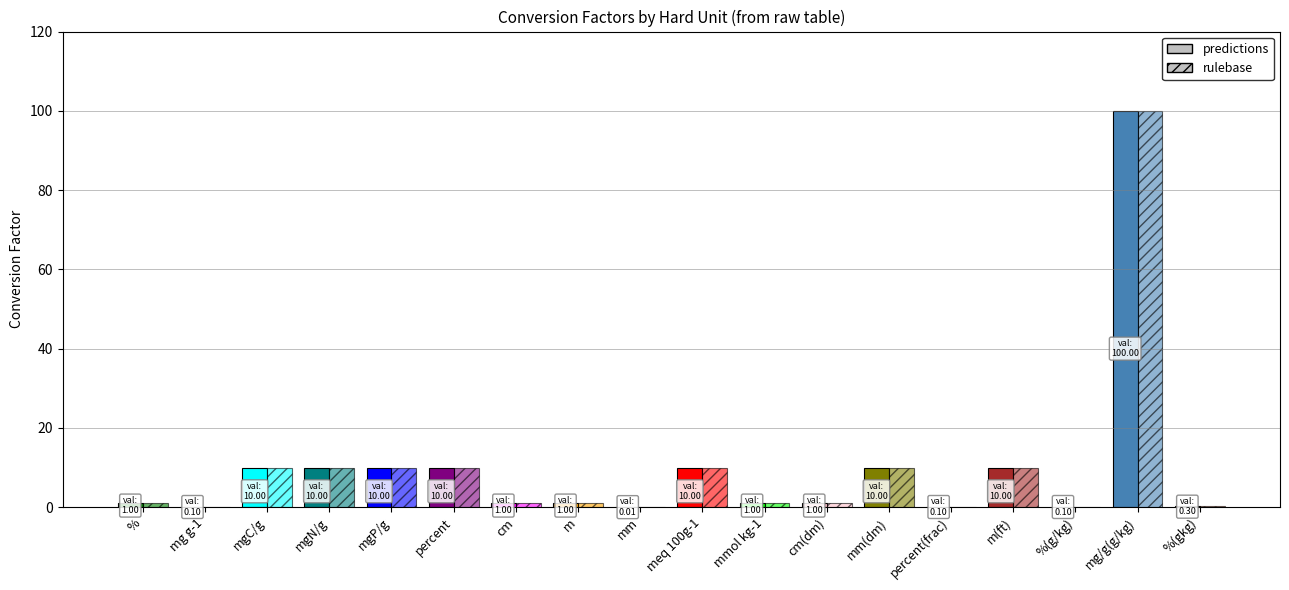

At how many categories does at least one series exceed 88?

1